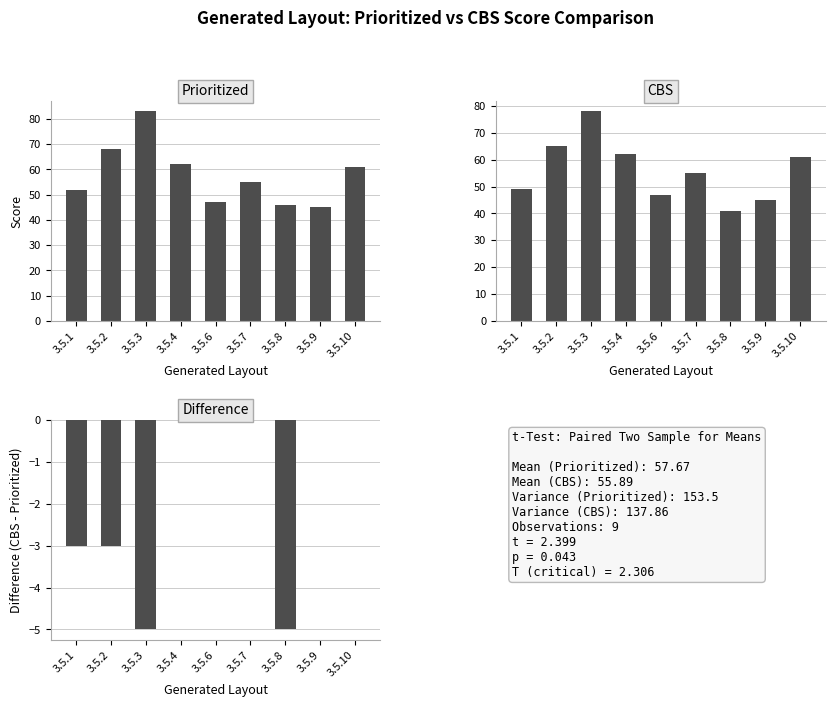

How many data points in Prioritized are above 55?

4